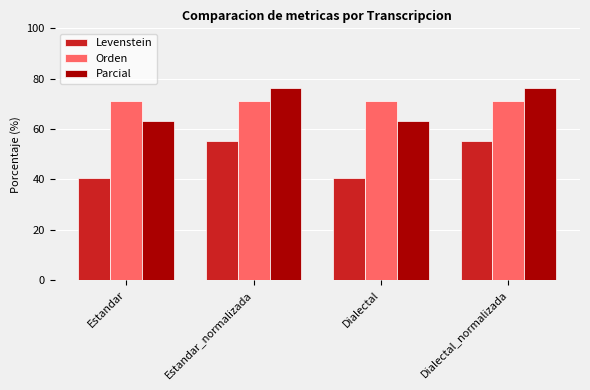

Reading right to left, transcribe all the data shown in this chart.

Levenstein: 55.2	40.5	55.2	40.5
Orden: 71.1	71.1	71.1	71.1
Parcial: 76.5	63.2	76.5	63.2